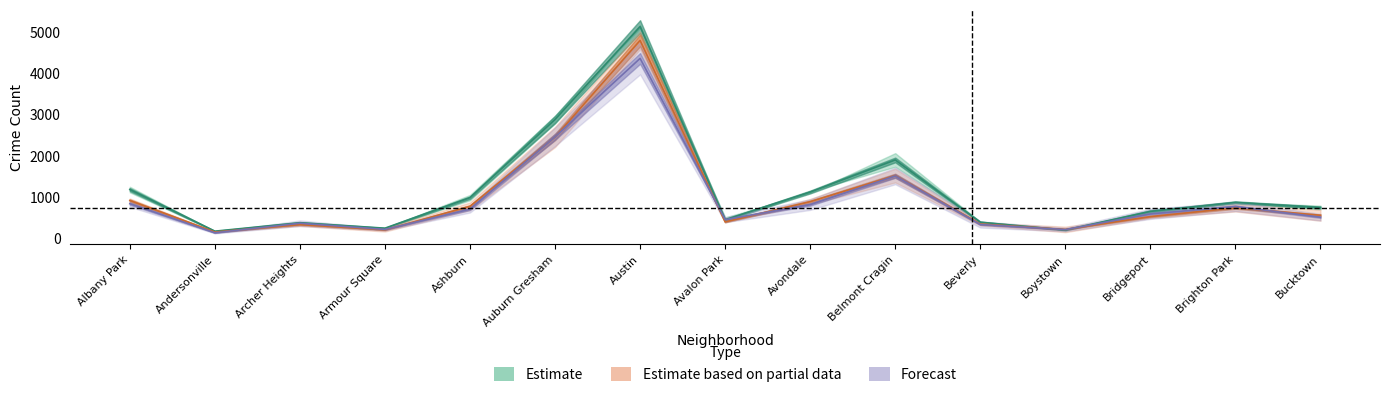

How many values in the 2017 series exceed 749?

8